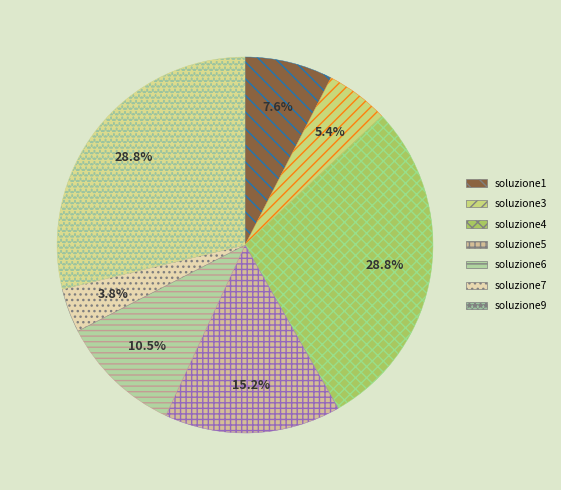

What percentage is the soluzione3 slice, to the nearest percent?

5%